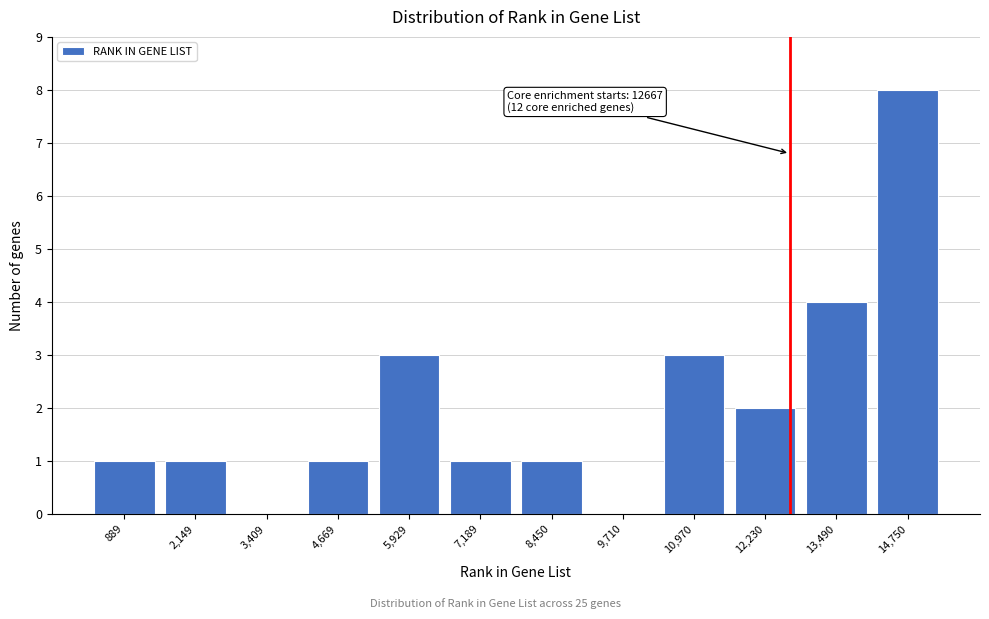

Over which range of the x-axis is the bar tallest?

14200 to 15400